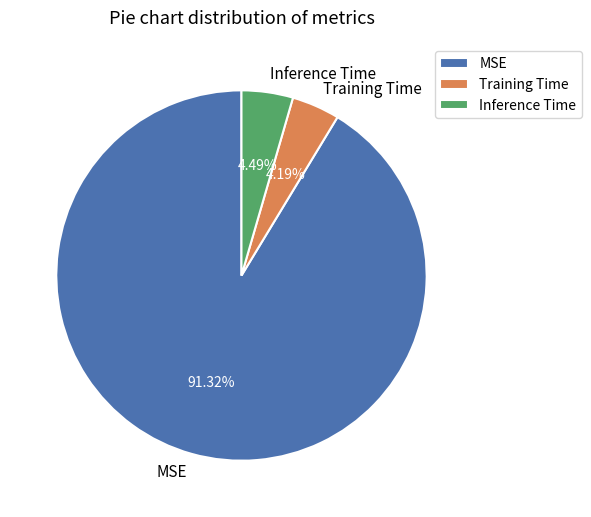

What is the total percentage of Training Time and Inference Time?

8.7%